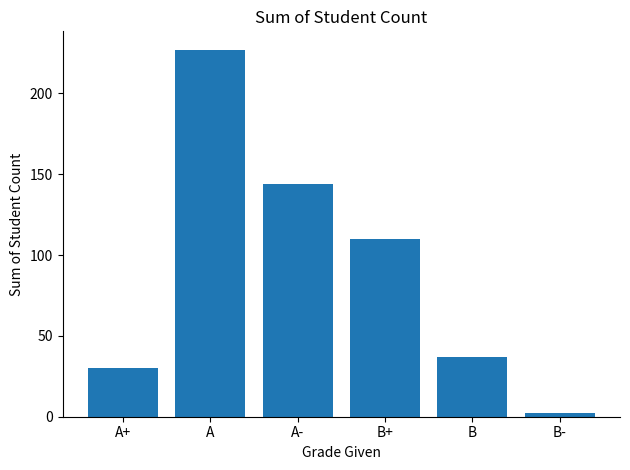

What is the sum of the values at B+ and B-?

112